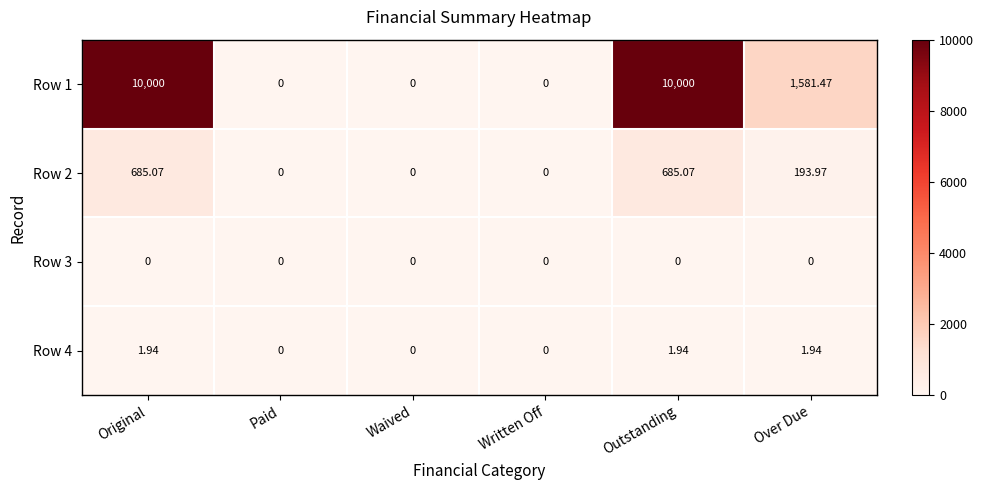

Is the value of Row 2 at Waived greater than the value of Row 4 at Original?

No